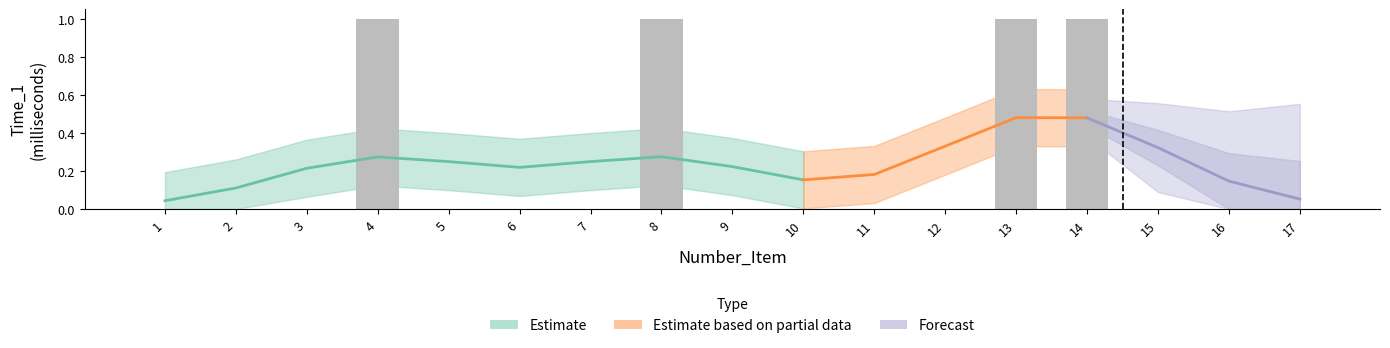

What is the maximum value shown in the chart?

1